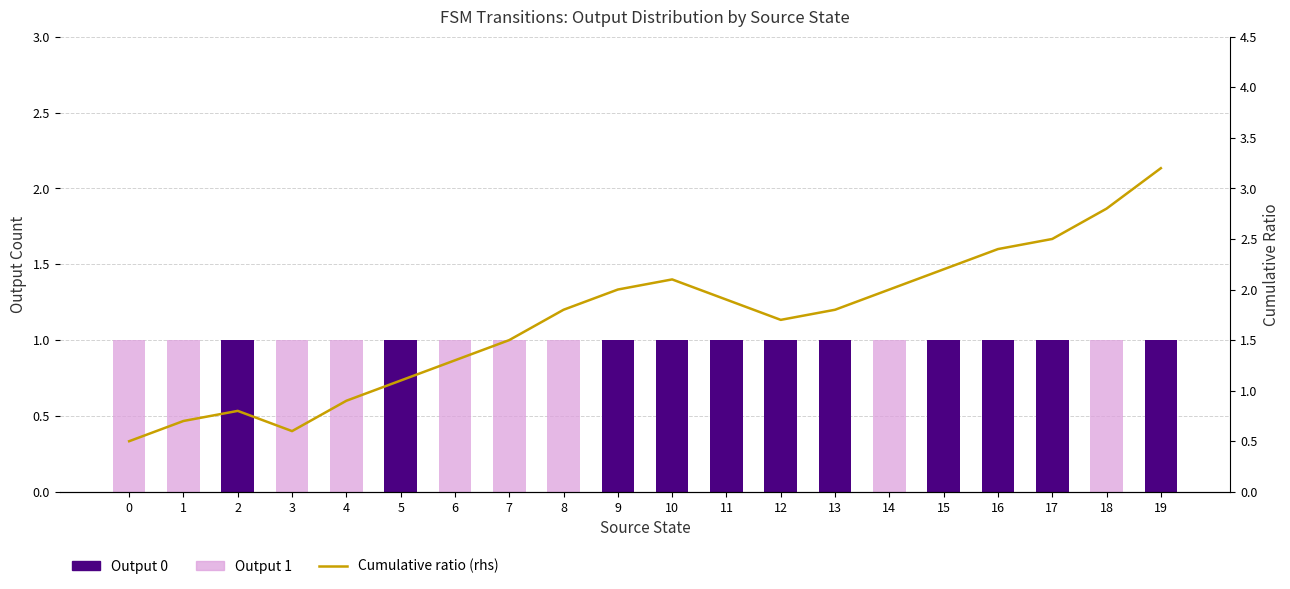

Which series has the largest total across all categories?

Cumulative ratio (rhs)